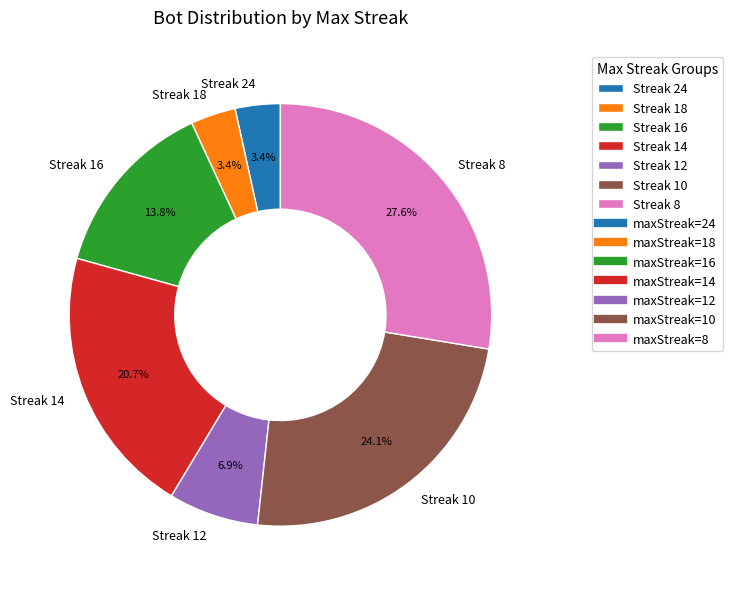

Does any single category account for the majority?

No